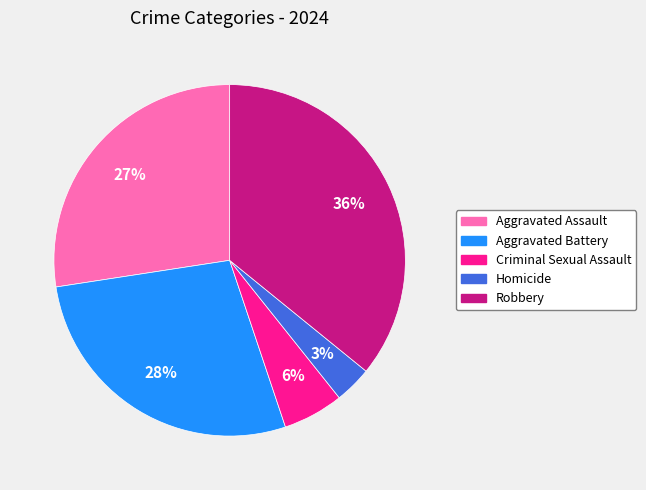

How many segments does this pie chart have?

5